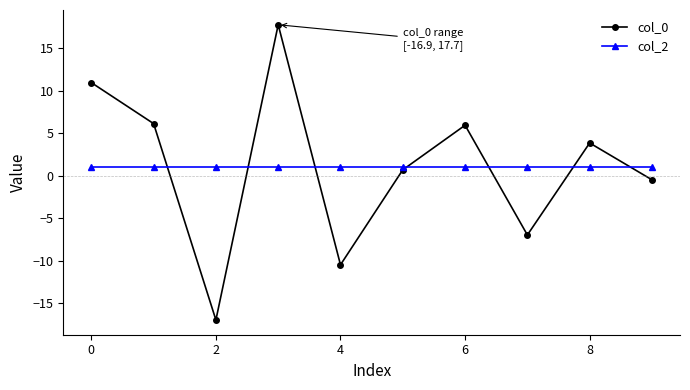

In col_0, how many points are higher than both neighbors (excluding endpoints)?

3